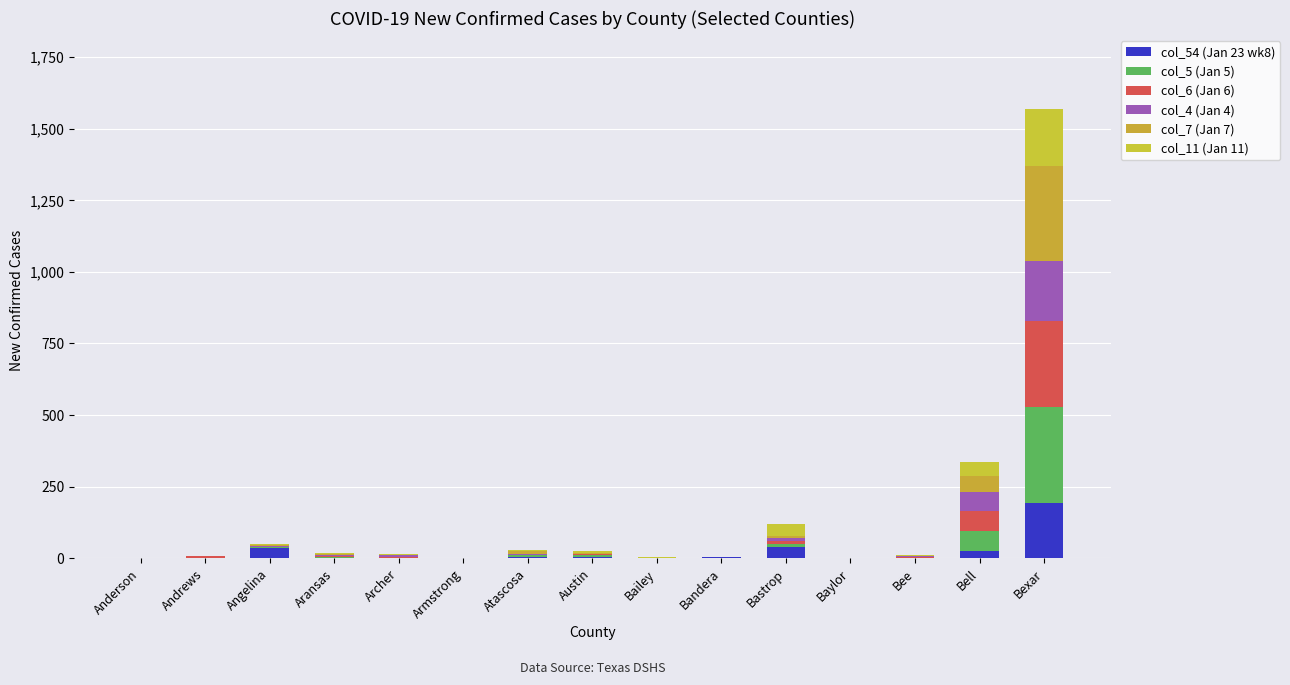

Are the bars horizontal?

No